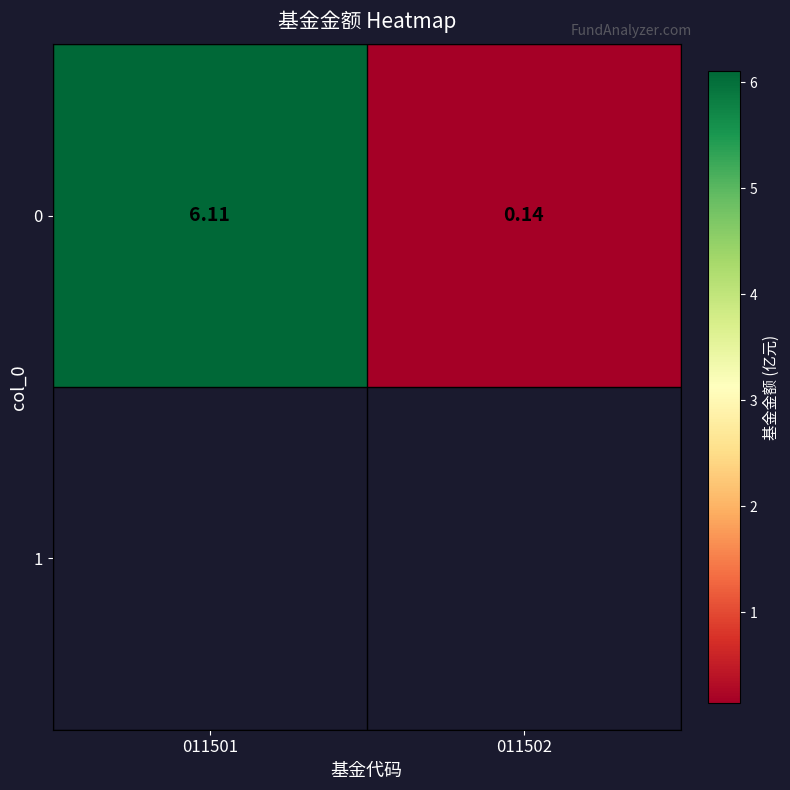

Between 011501 and 011502, which is larger?

011501